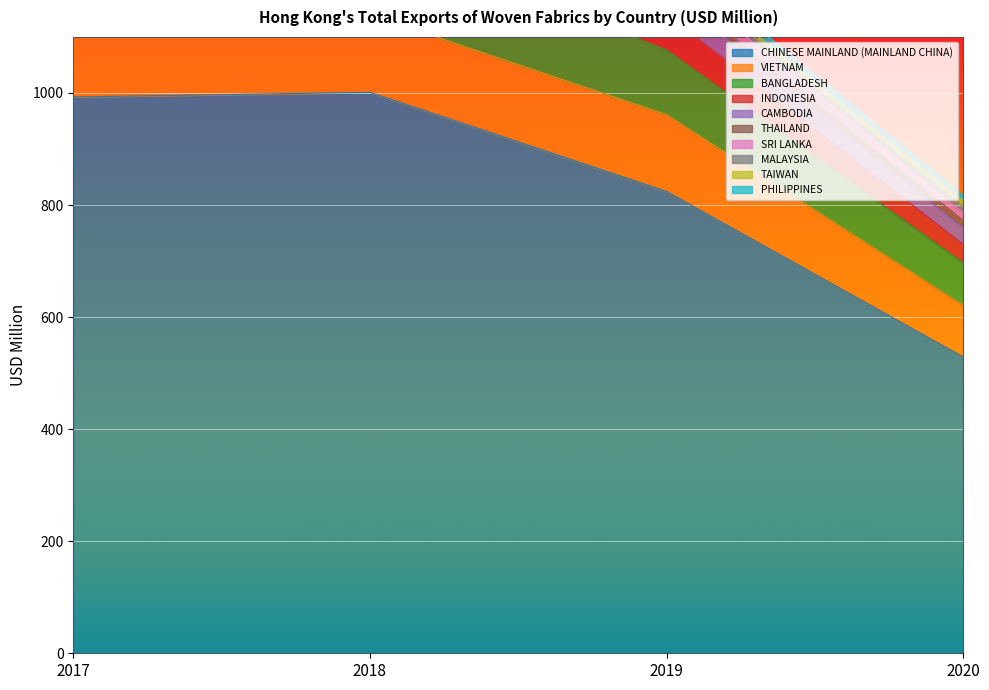

The value of CHINESE MAINLAND (MAINLAND CHINA) at 2017 is 674.0. True or false?

False